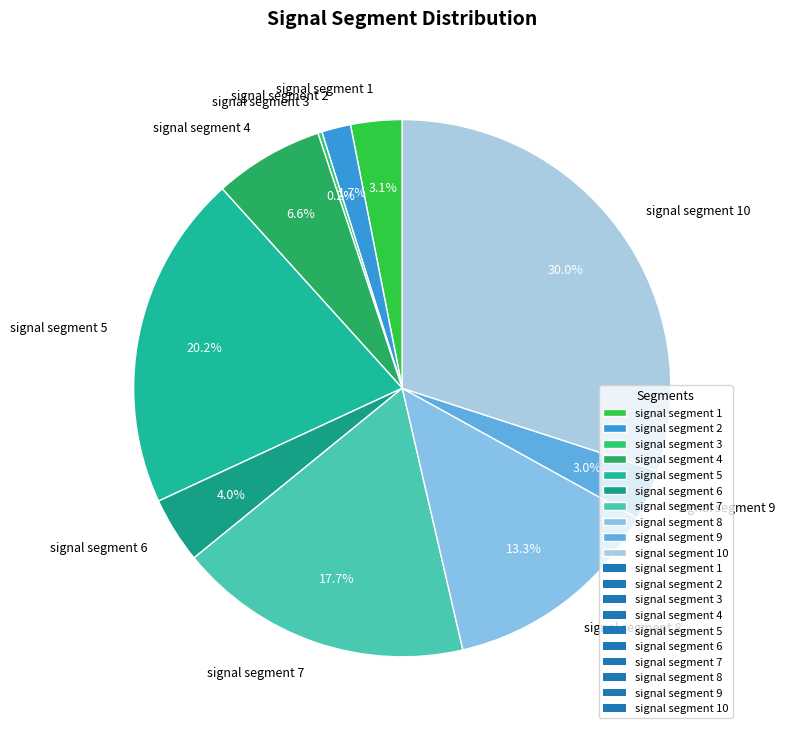

To the nearest percent, what portion does signal segment 8 represent?

13%